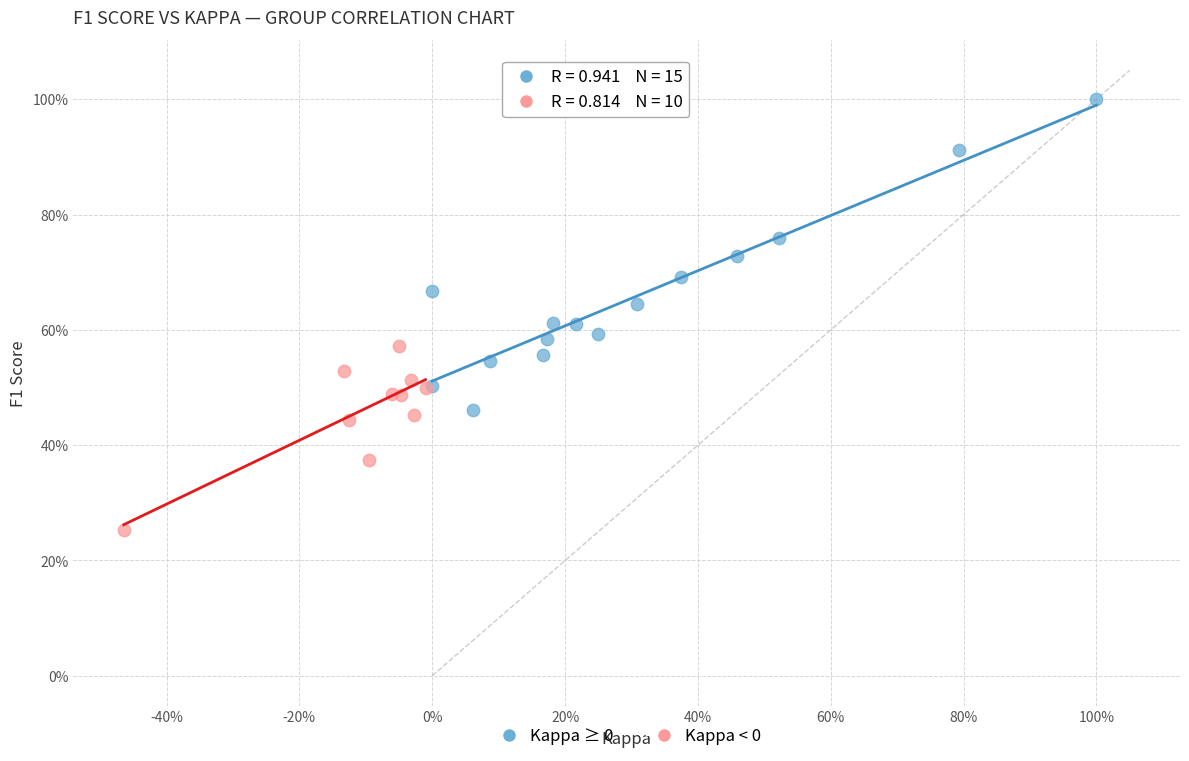

Which series has the largest Y range (max minus min)?

Kappa ≥ 0